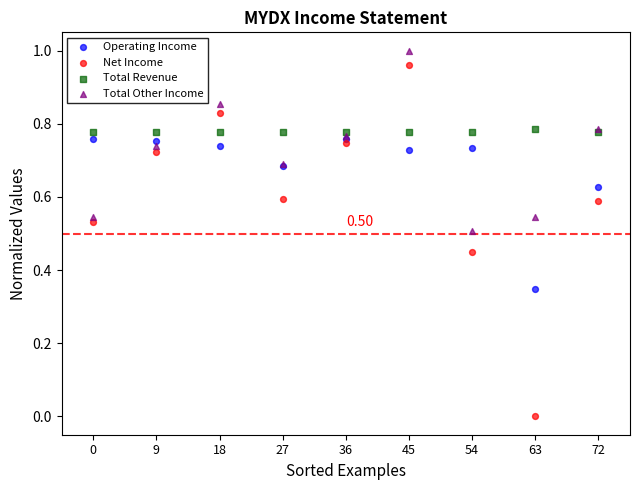

Which series has the widest spread of Y values?

Net Income